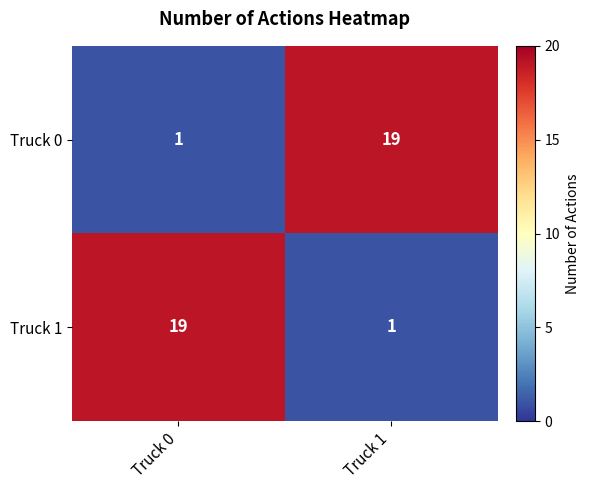

Reading left to right, extract all data points from this chart.

Truck 0: 1	19
Truck 1: 19	1